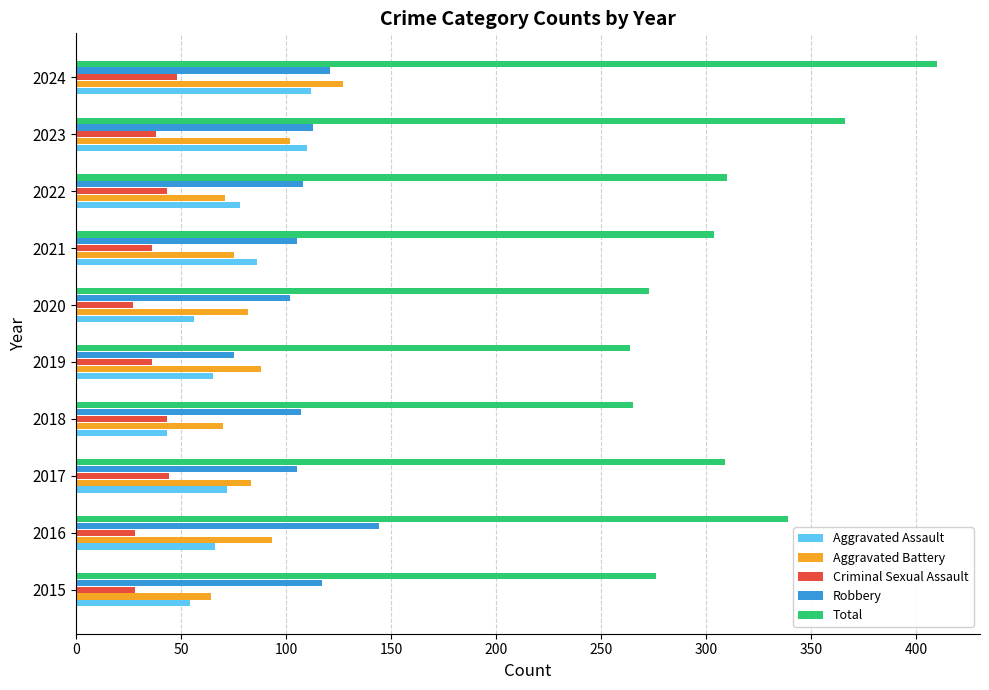

Which series has the largest range (max minus min)?

Total